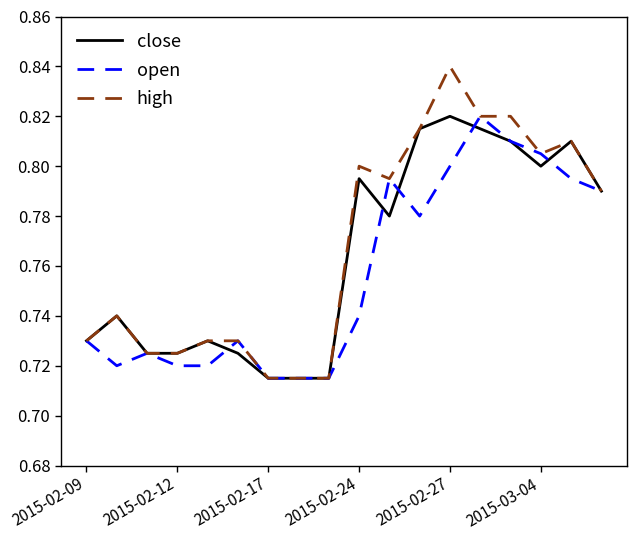

Which series has the widest spread of values?

high